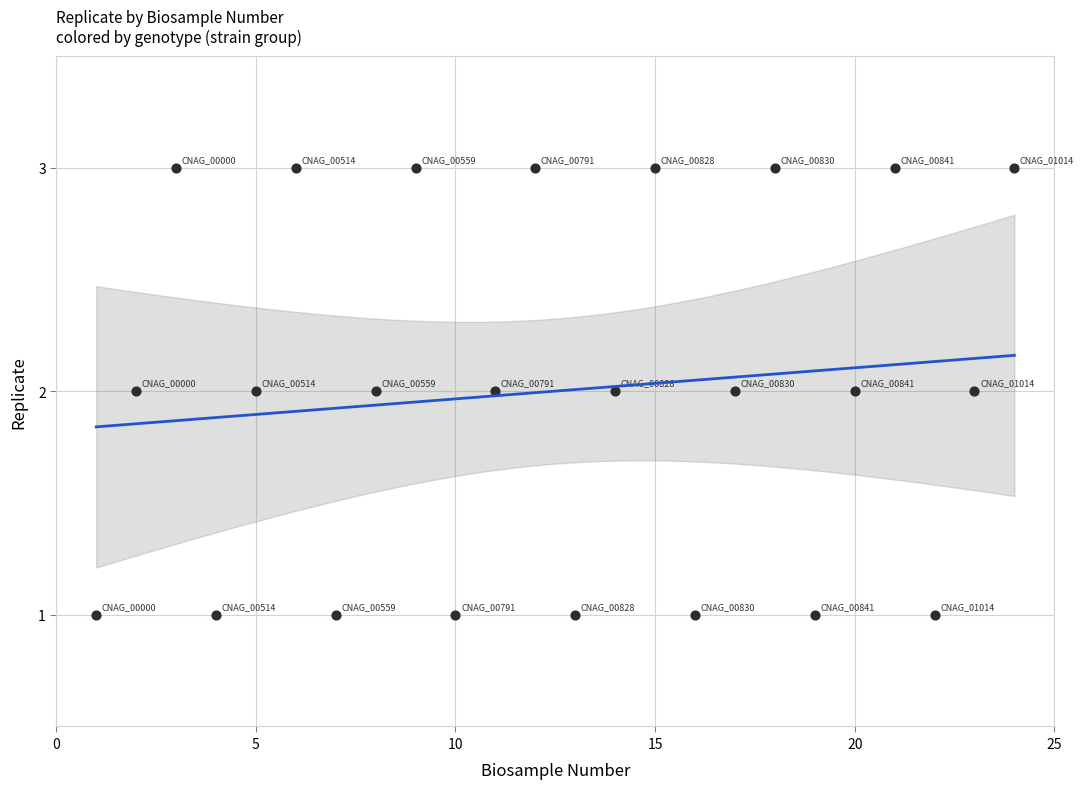

List the coordinates of all points as (X, Y) pairs, reading left to right.

(1, 1)  (2, 2)  (3, 3)  (4, 1)  (5, 2)  (6, 3)  (7, 1)  (8, 2)  (9, 3)  (10, 1)  (11, 2)  (12, 3)  (13, 1)  (14, 2)  (15, 3)  (16, 1)  (17, 2)  (18, 3)  (19, 1)  (20, 2)  (21, 3)  (22, 1)  (23, 2)  (24, 3)